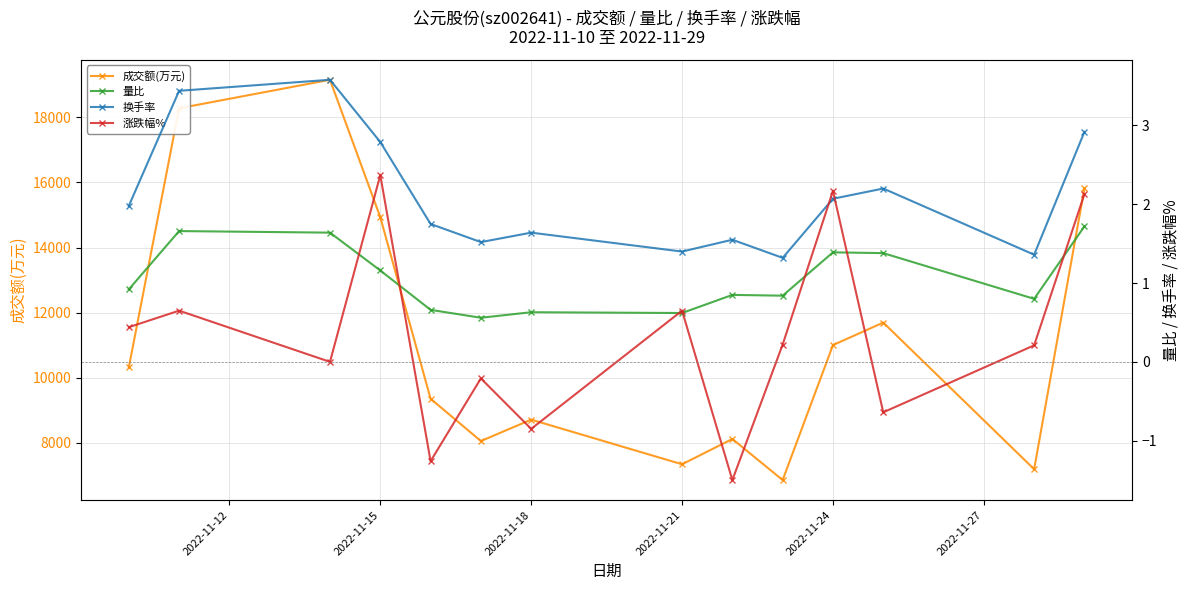

In 成交额(万元), how many points are lower than both neighbors (excluding endpoints)?

4